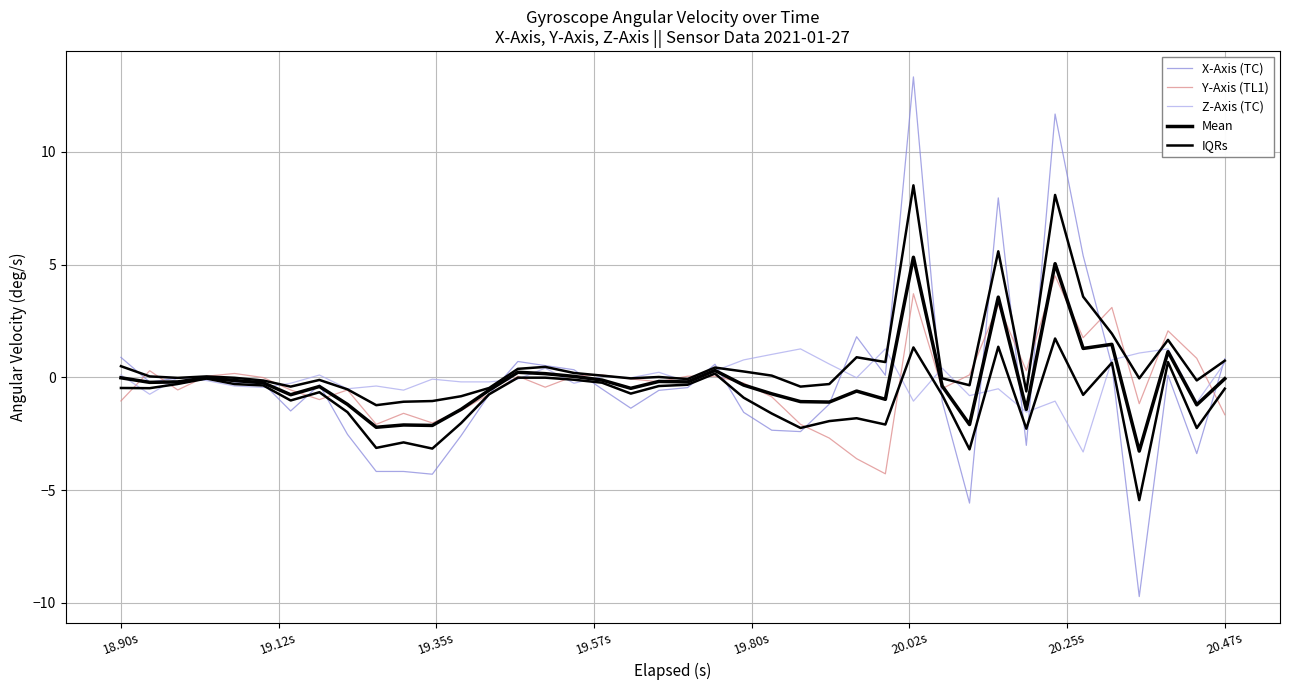

What is the difference between the maximum and minimum values in the IQRs series?

9.8